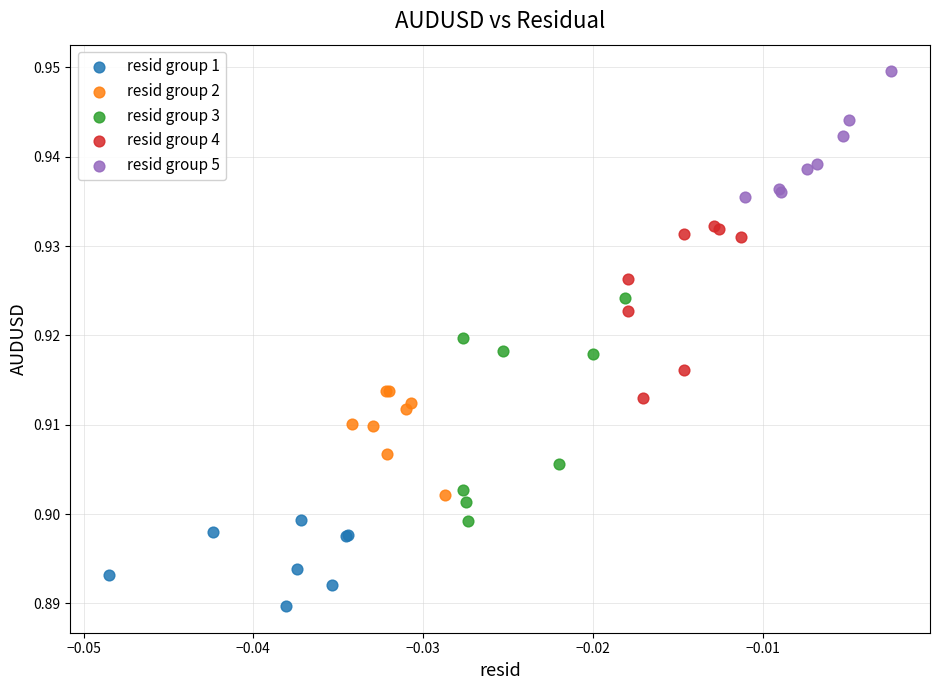

Which series contains the highest Y value?

resid group 5